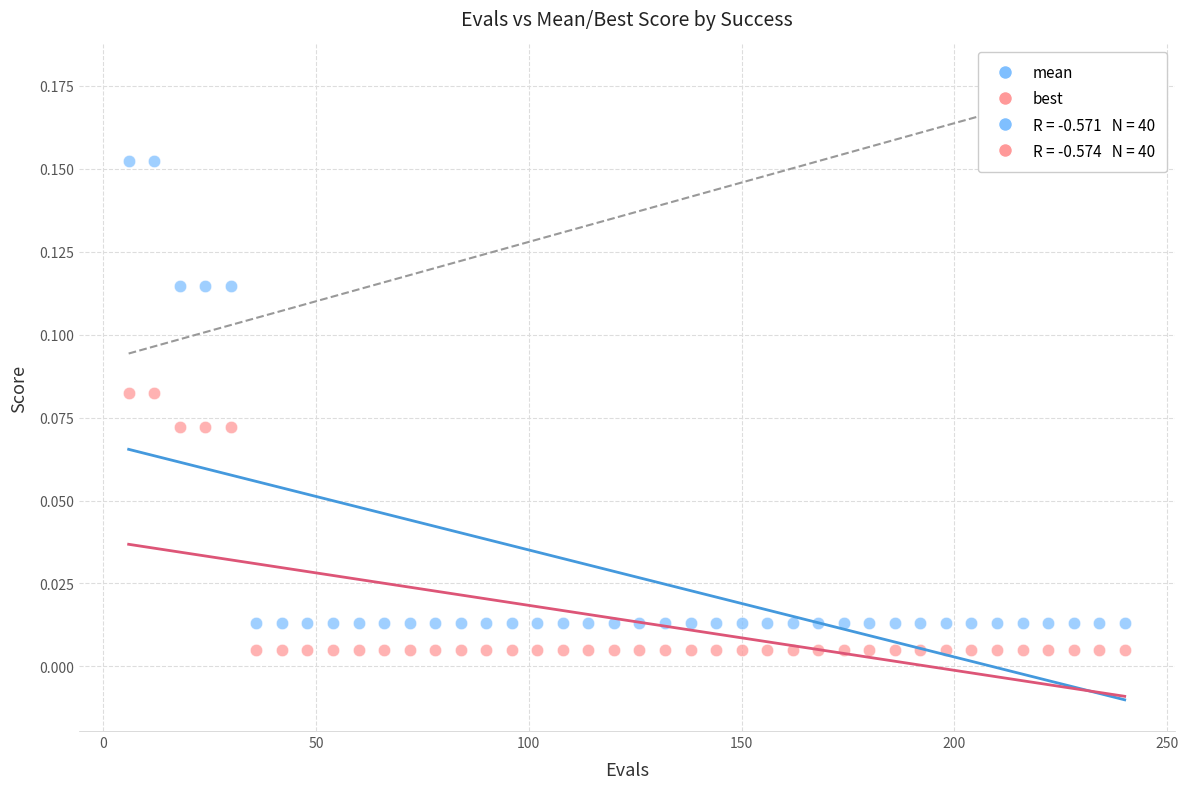

Which series has the widest spread of Y values?

mean